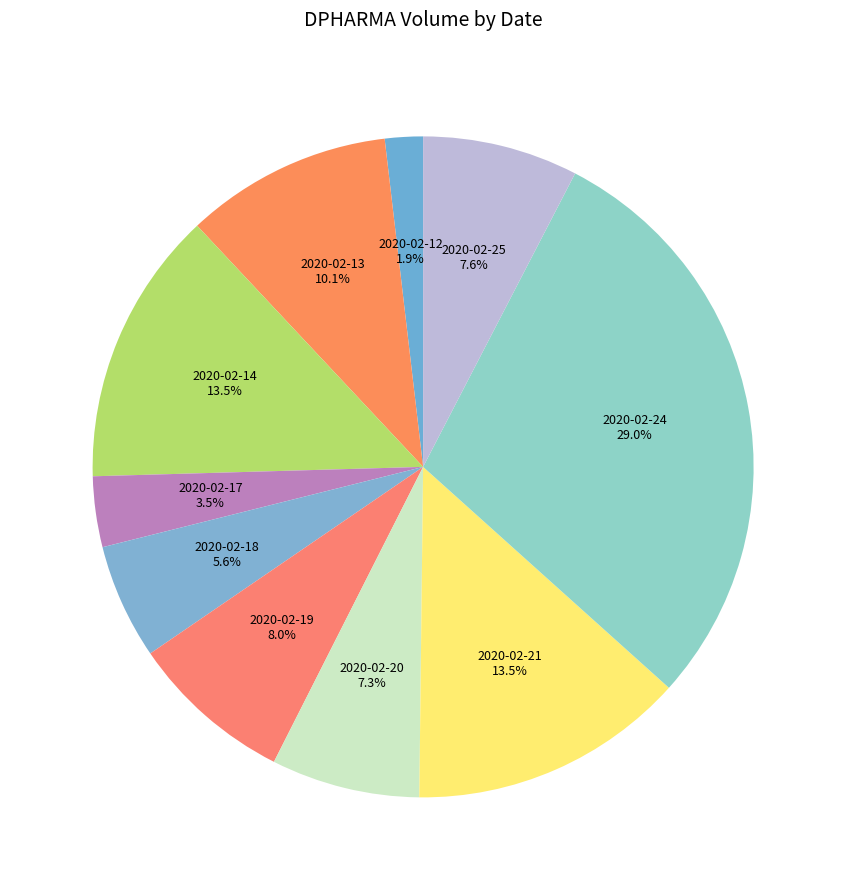

How many segments does this pie chart have?

10